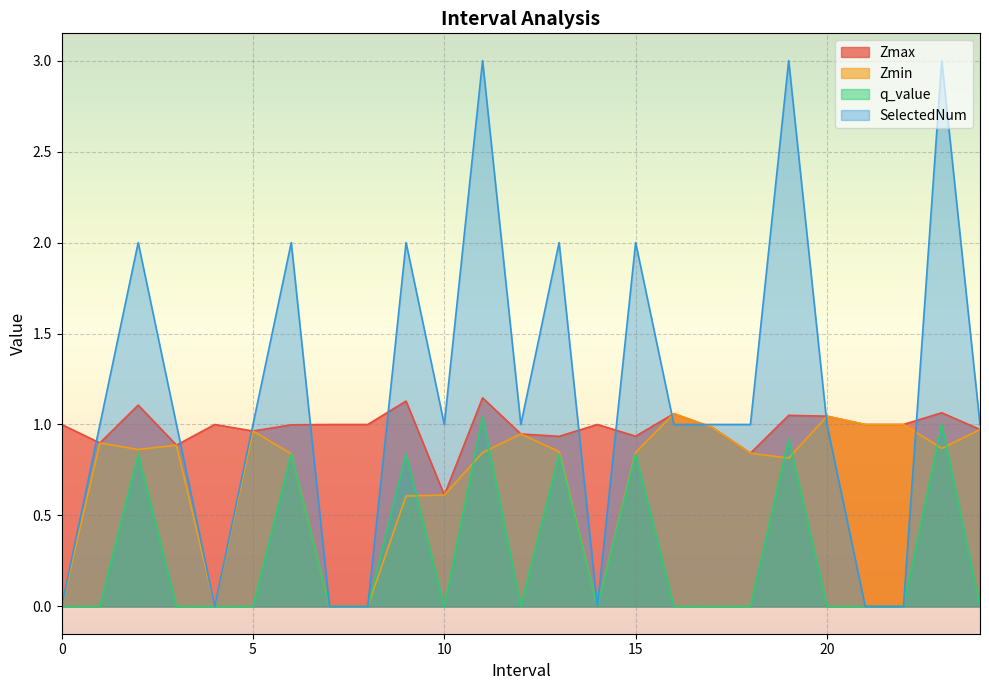

Rank the series by their maximum value, from highest to lowest.

SelectedNum, Zmax, Zmin, q_value